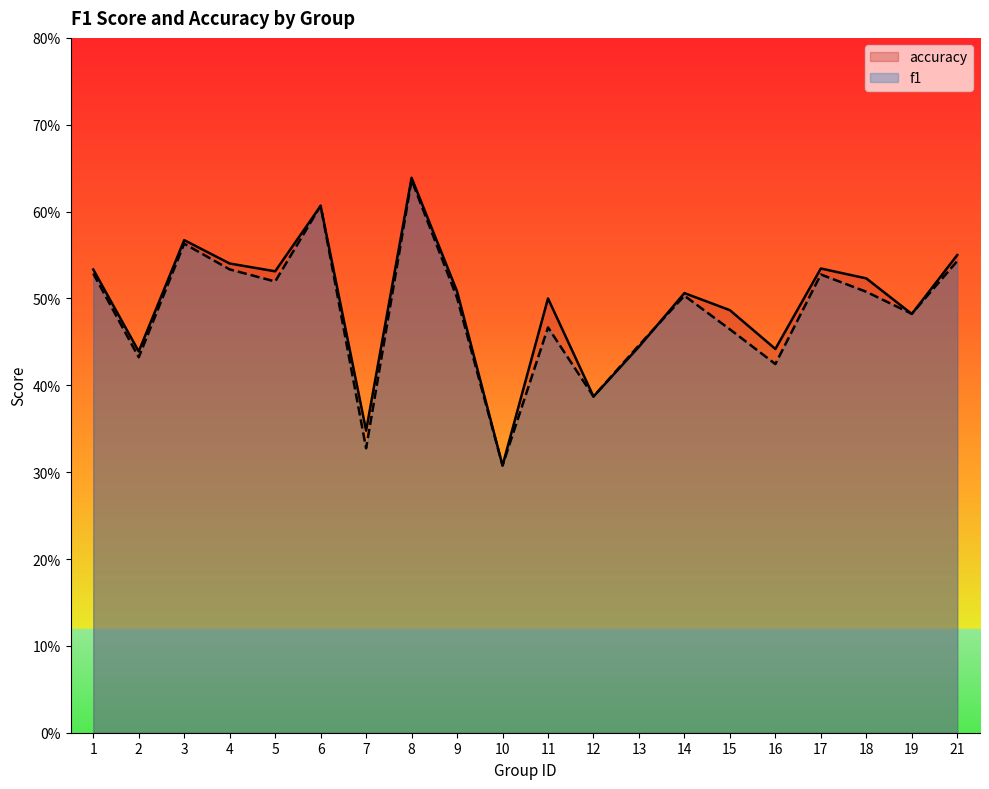

True or false: accuracy has a value of 0.5 at 11.

True